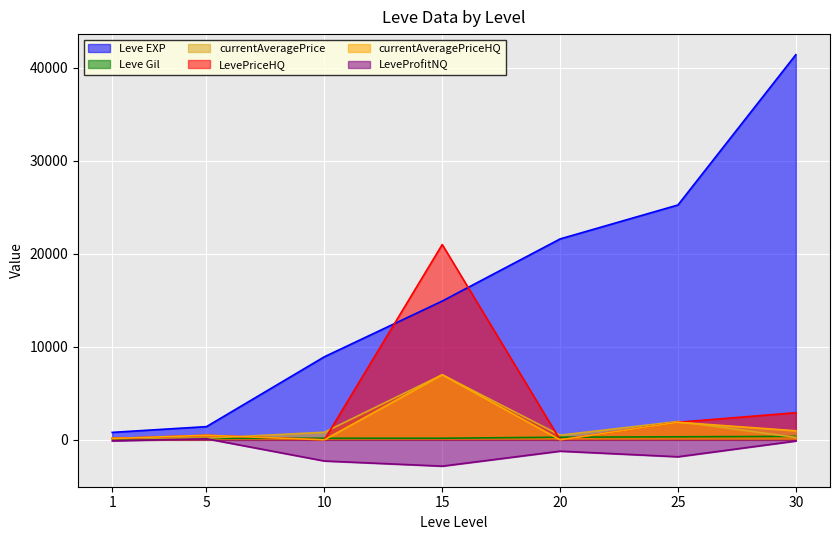

How many positive values does the LeveProfitNQ series have?

1